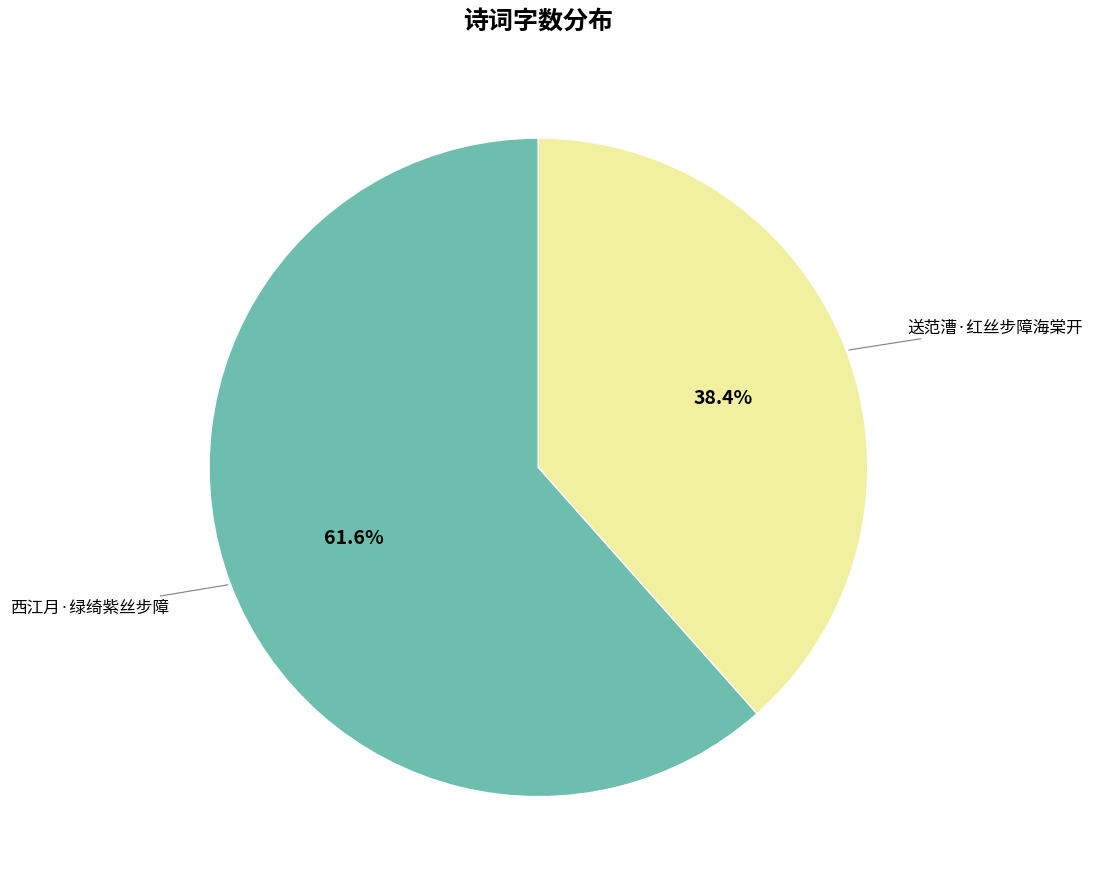

Is there a majority slice in this chart?

Yes